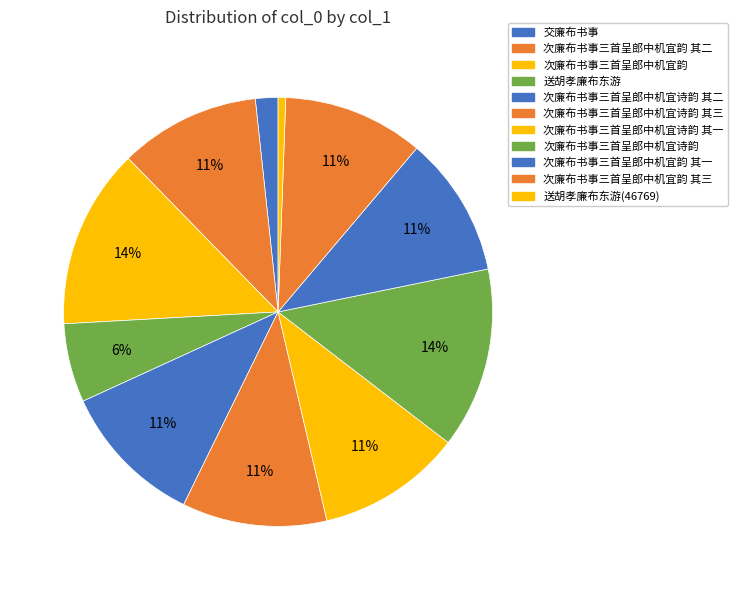

Is it true that 交廉布书事 is 2% of the pie?

True